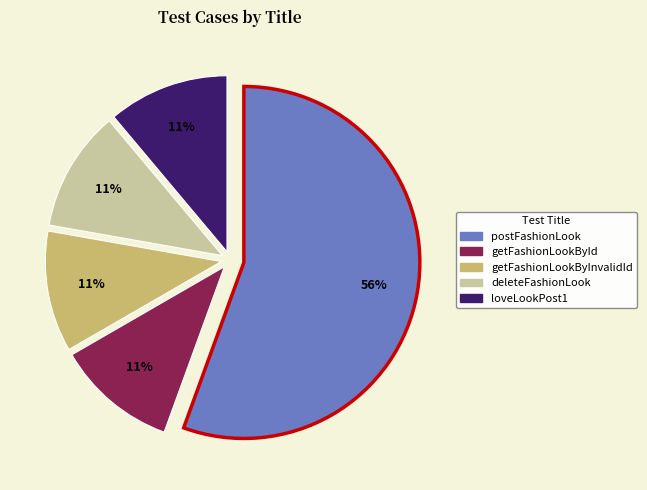

How many segments does this pie chart have?

5